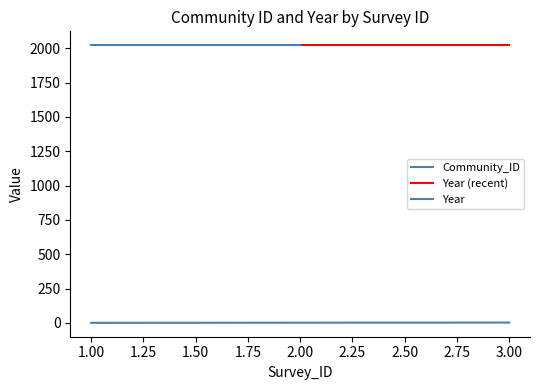

At which category does the chart reach its minimum across all series?

1